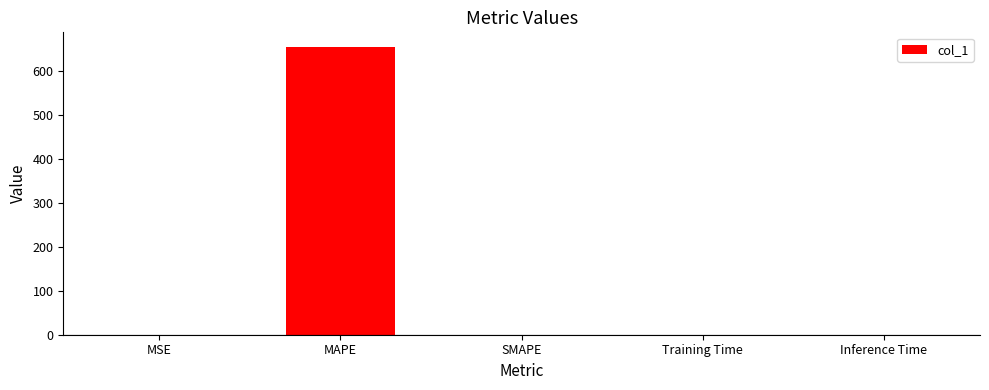

The value at MAPE is 339.8. True or false?

False